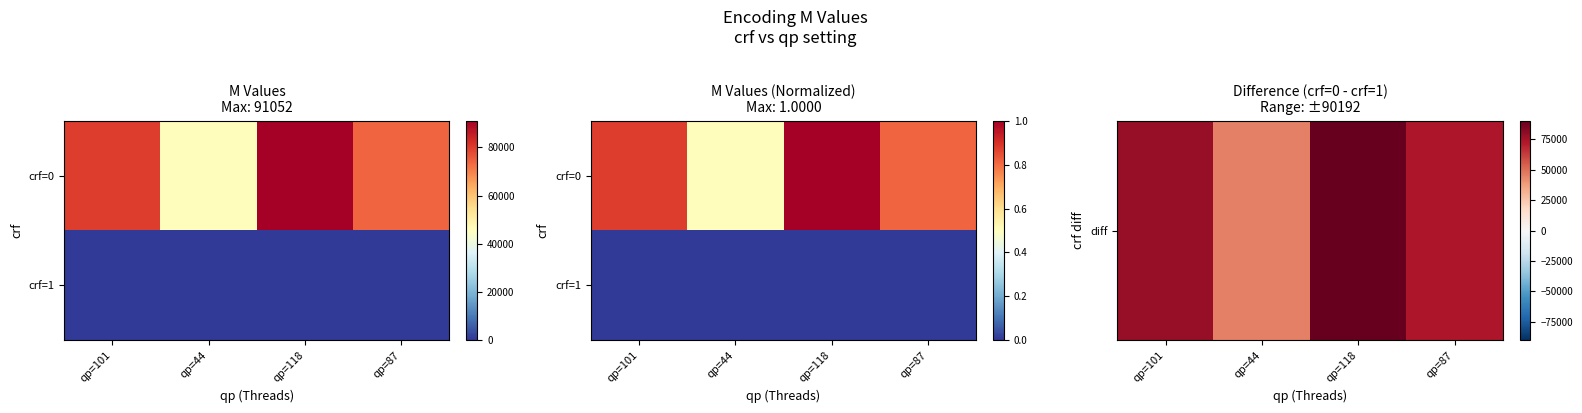

The value of crf=1 at qp=118 is 0.0. True or false?

True